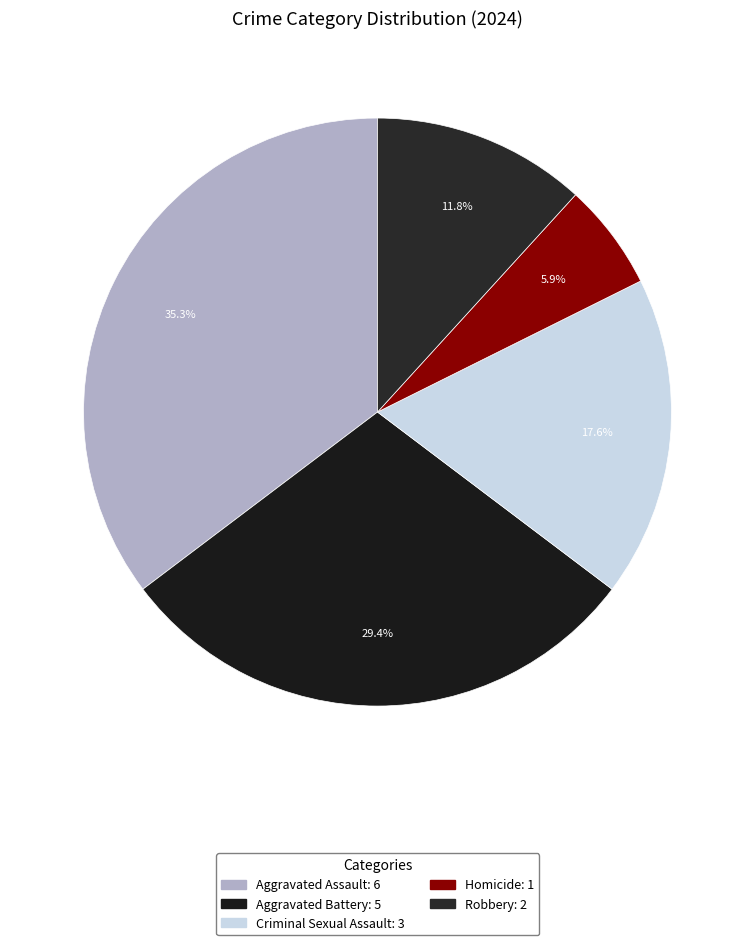

What is the largest slice in the pie chart?

Aggravated Assault